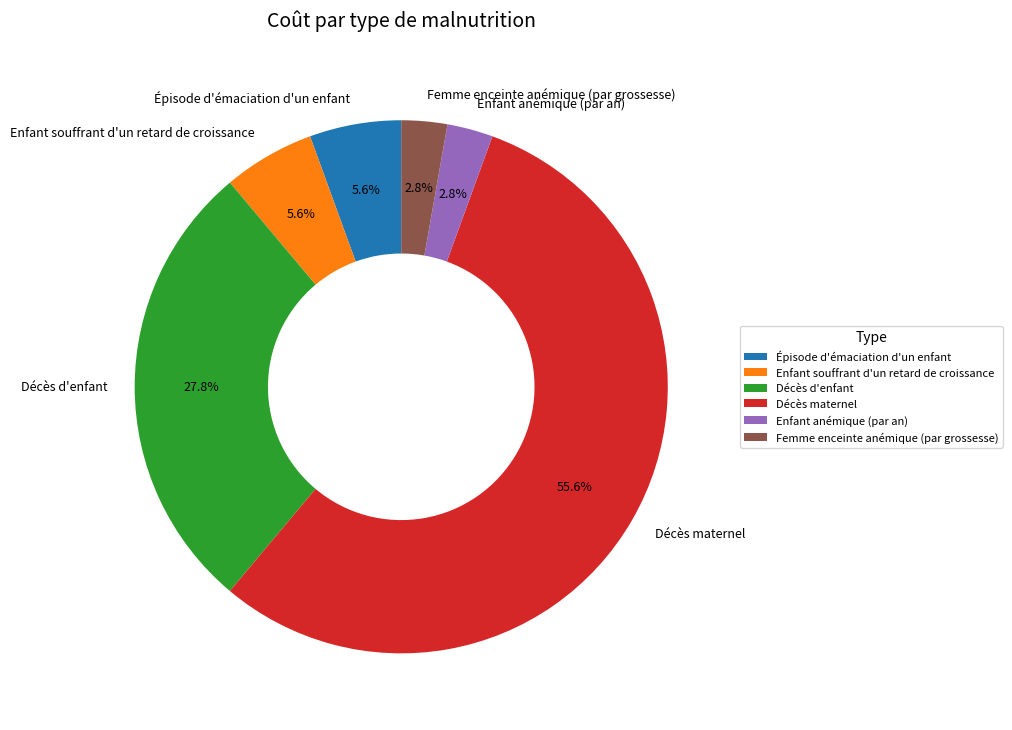

Is Décès maternel the majority of the pie?

Yes